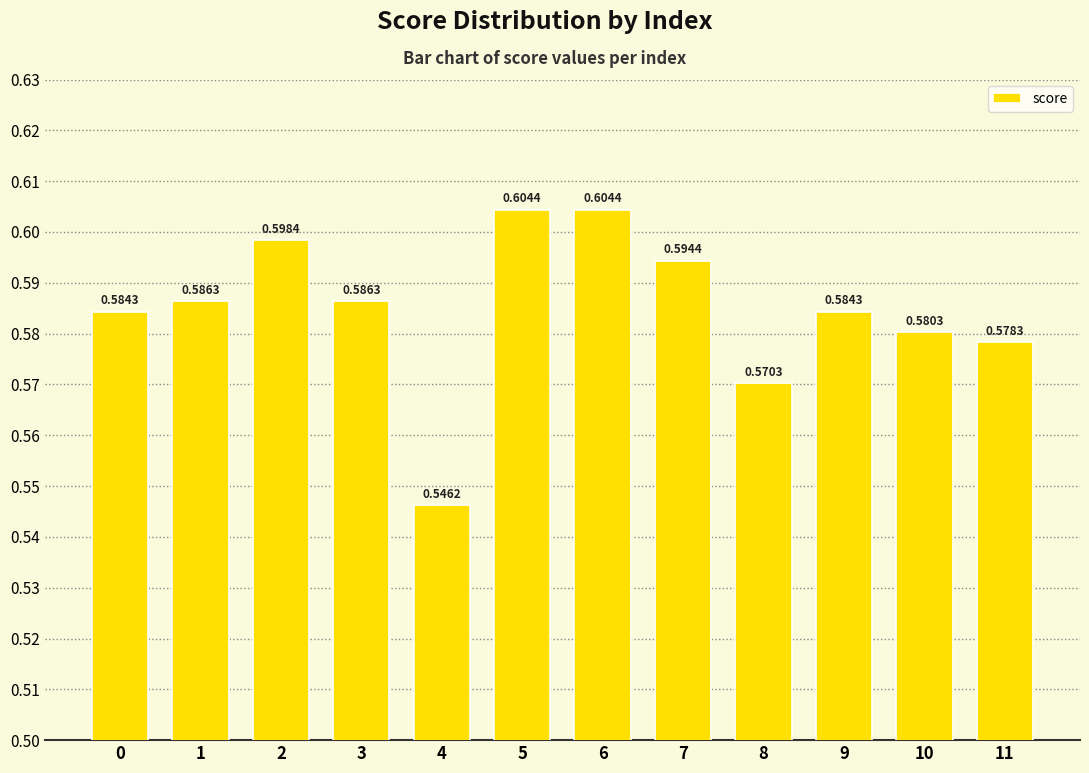

The chart shows a value of 0.6 at 2. True or false?

True